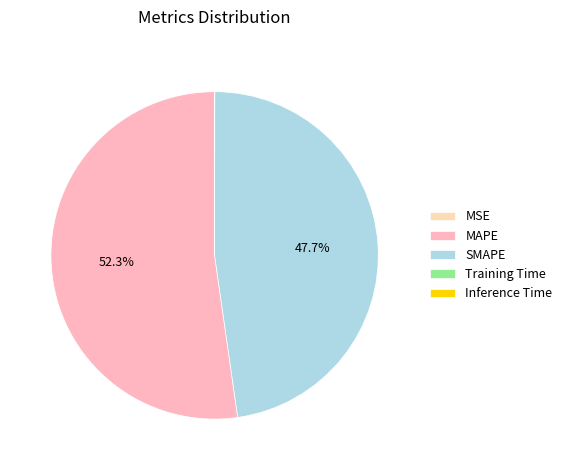

Which slice is the smallest?

MSE